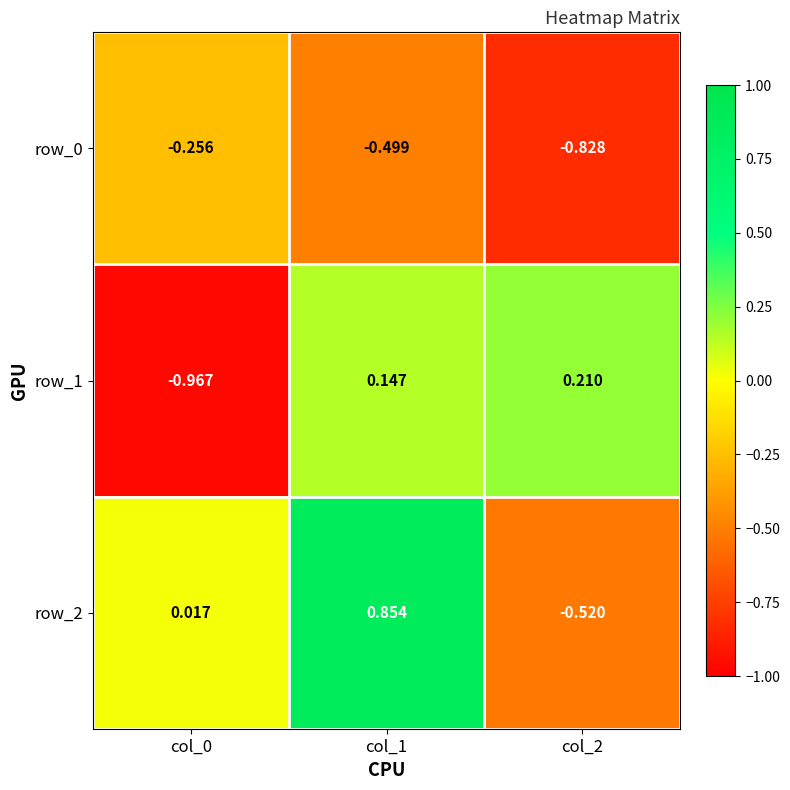

Is the value of row_0 at col_2 greater than the value of row_1 at col_1?

No